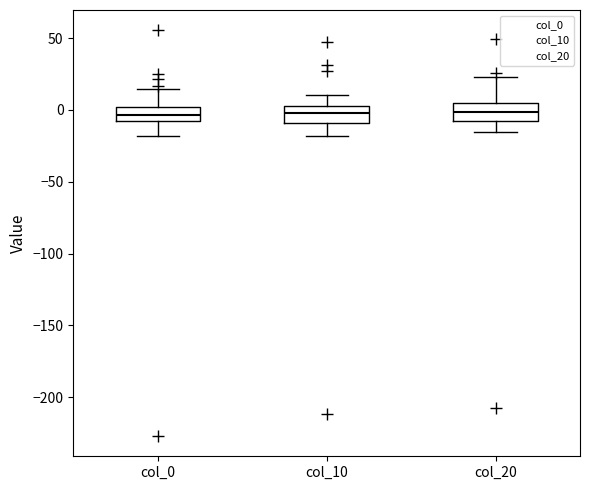

Reading left to right, read every box against the y-axis: the position of its median line, the range the box covers, and the ends of its whiskers. The values are not printed on the chart, so give them approximately, as read against the axis.

col_0: median -5, box -10 to 0, whiskers -20 to 15
col_10: median 0, box -10 to 5, whiskers -20 to 10
col_20: median 0, box -10 to 5, whiskers -15 to 25